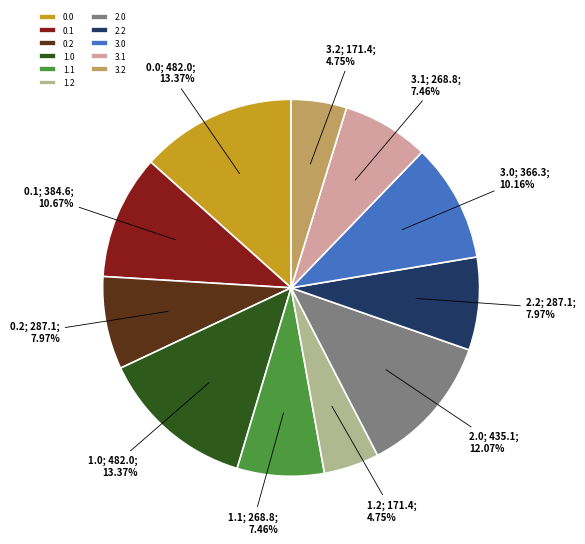

True or false: 0.1 accounts for 11% of the total.

True